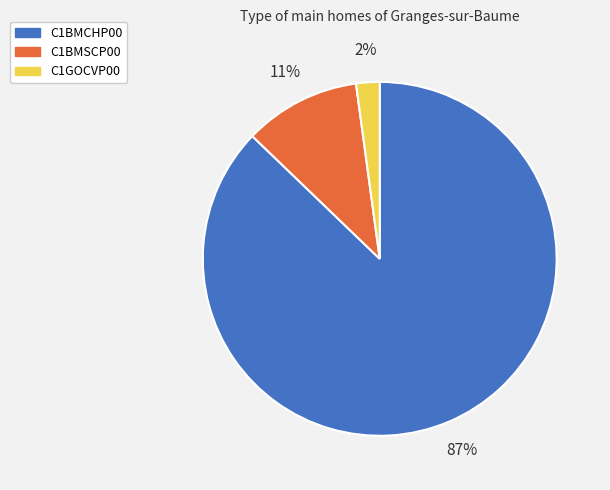

To the nearest percent, what portion does C1GOCVP00 represent?

2%